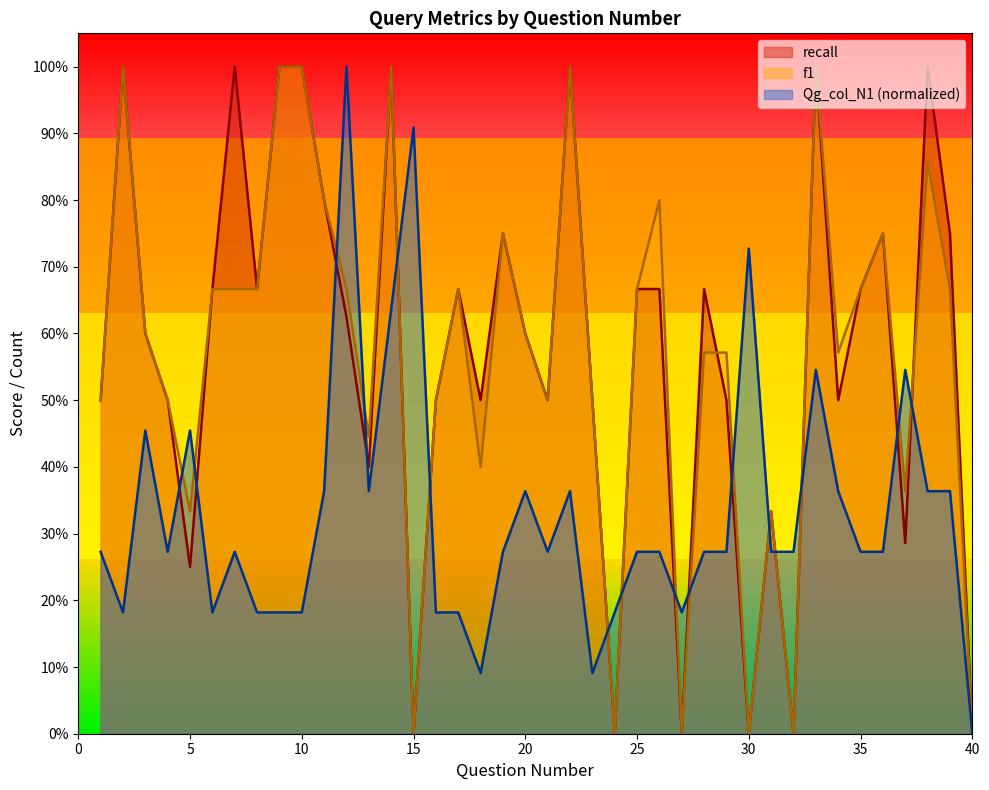

Reading left to right, extract all data points from this chart.

recall: 0.5	1.0	0.6	0.5	0.2	0.7	1.0	0.7	1.0	1.0	0.8	0.6	0.4	1.0	0.0	0.5	0.7	0.5	0.8	0.6	0.5	1.0	0.5	0.0	0.7	0.7	0.0	0.7	0.5	0.0	0.3	0.0	1.0	0.5	0.7	0.8	0.3	1.0	0.8	0.0
f1: 0.5	1.0	0.6	0.5	0.3	0.7	0.7	0.7	1.0	1.0	0.8	0.7	0.4	1.0	0.0	0.5	0.7	0.4	0.8	0.6	0.5	1.0	0.5	0.0	0.7	0.8	0.0	0.6	0.6	0.0	0.3	0.0	1.0	0.6	0.7	0.8	0.4	0.9	0.7	0.0
Qg_col_N1: 0.3	0.2	0.5	0.3	0.5	0.2	0.3	0.2	0.2	0.2	0.4	1.0	0.4	0.6	0.9	0.2	0.2	0.1	0.3	0.4	0.3	0.4	0.1	0.2	0.3	0.3	0.2	0.3	0.3	0.7	0.3	0.3	0.5	0.4	0.3	0.3	0.5	0.4	0.4	0.0